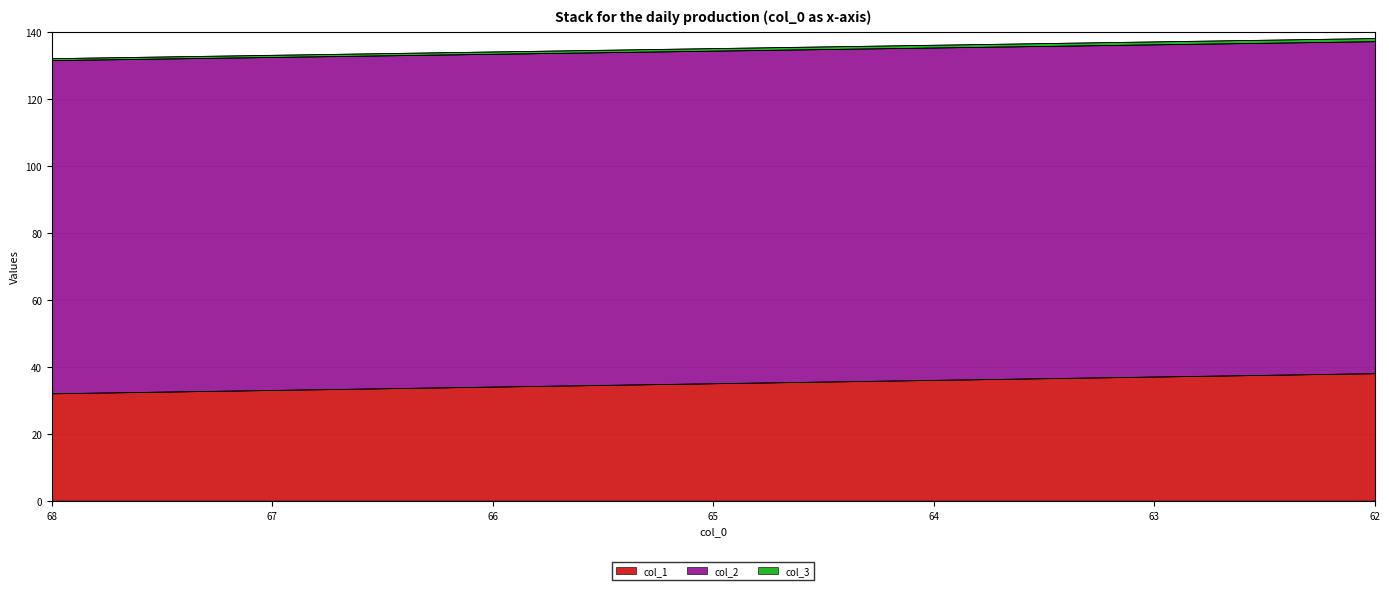

Does the chart have visible grid lines?

Yes